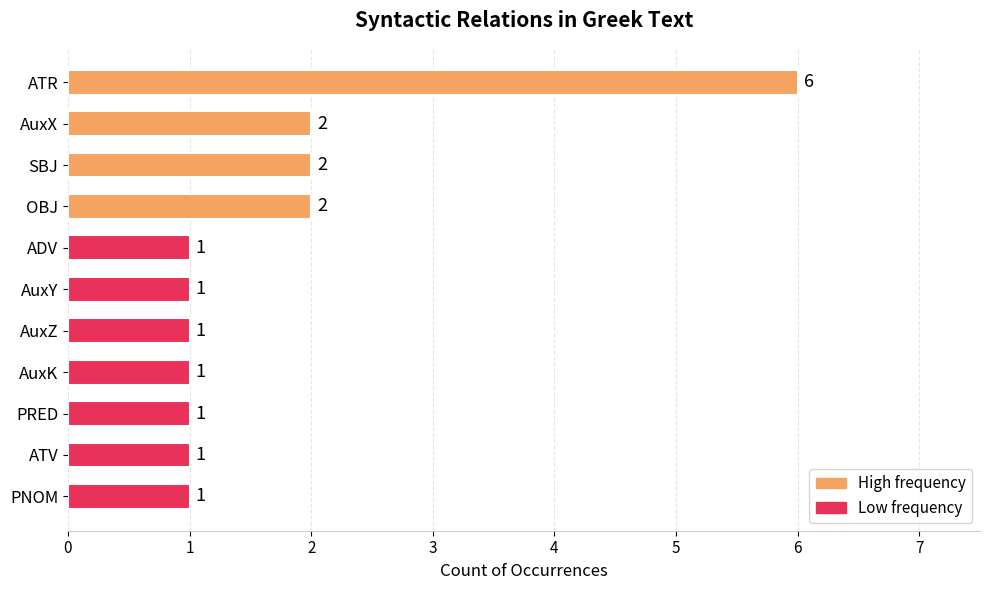

How many data points are above 1?

4